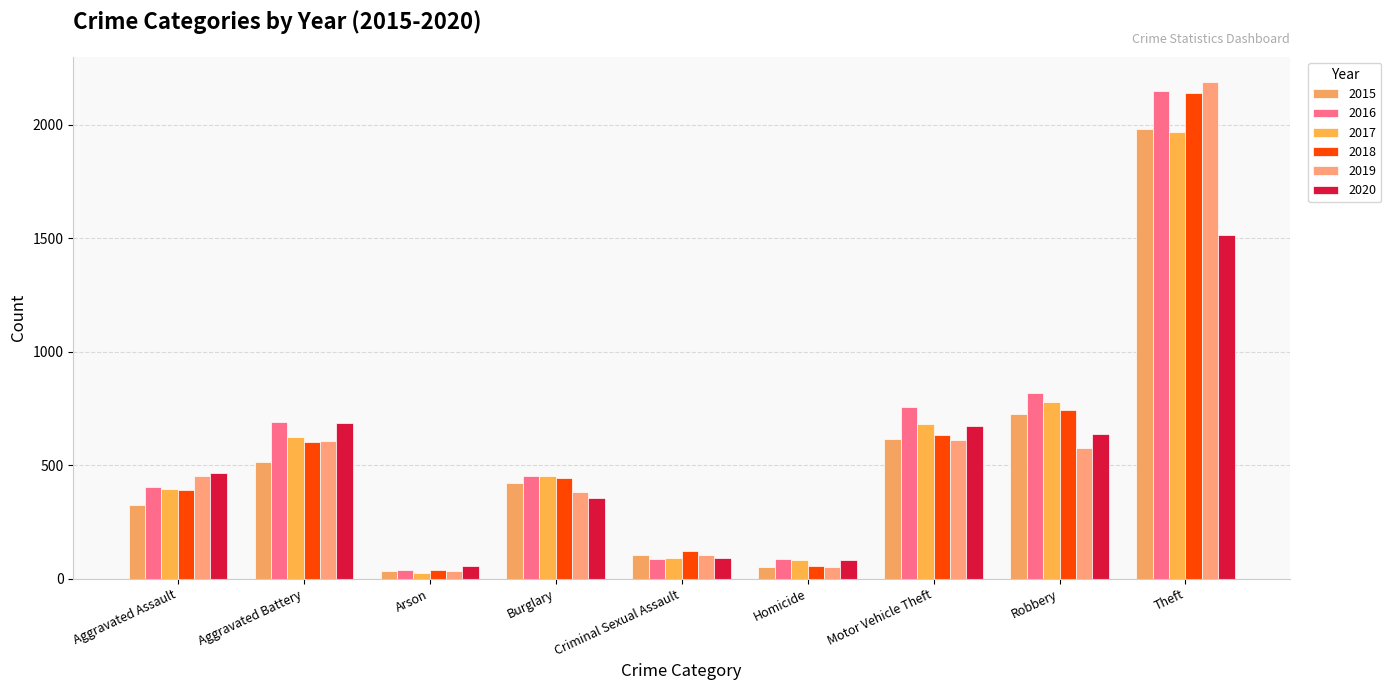

Reading right to left, what are all the values shown in this chart?

2015: 1981	726	614	50	105	421	35	515	323
2016: 2148	819	756	87	87	451	40	691	402
2017: 1968	780	680	82	91	453	23	623	396
2018: 2140	741	631	56	123	443	37	600	392
2019: 2190	577	611	53	102	383	32	608	452
2020: 1512	637	673	81	89	357	55	686	466